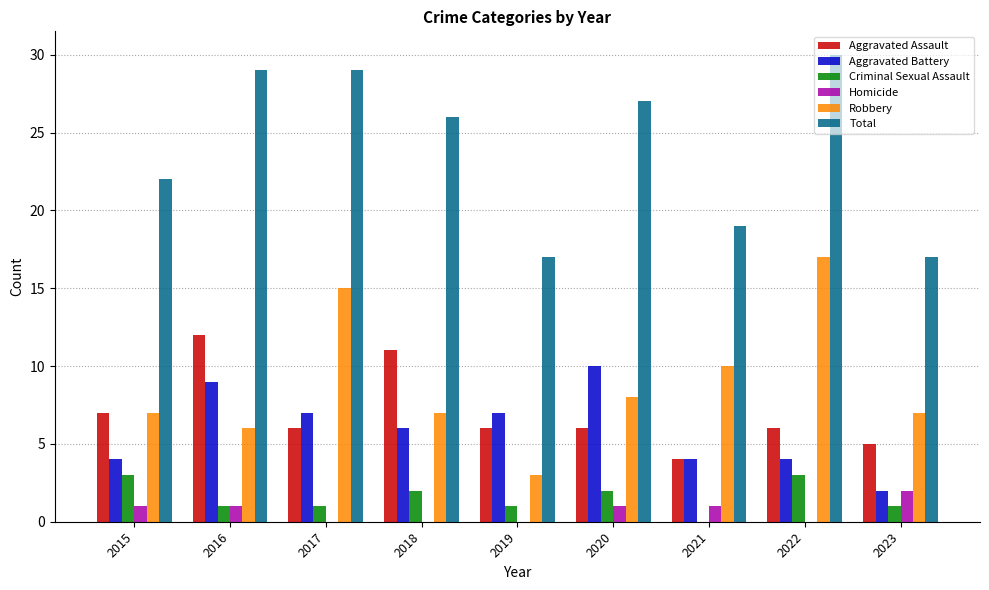

How many Homicide values are between 0 and 1?

8